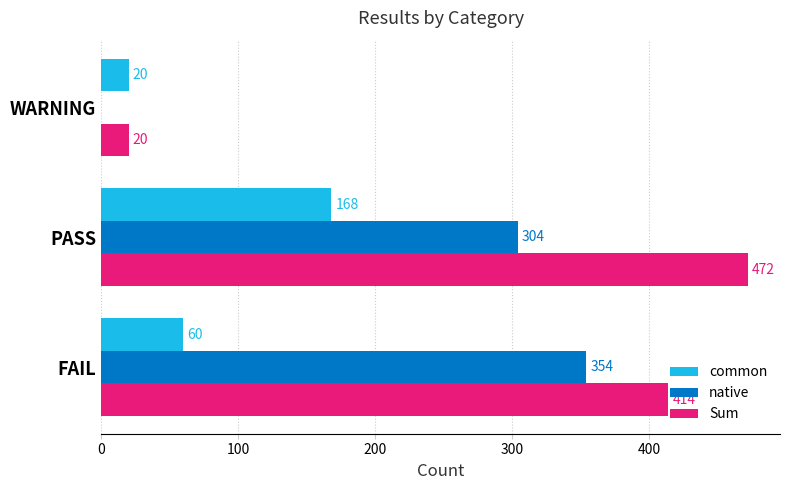

At which category is the sum across all series the highest?

PASS